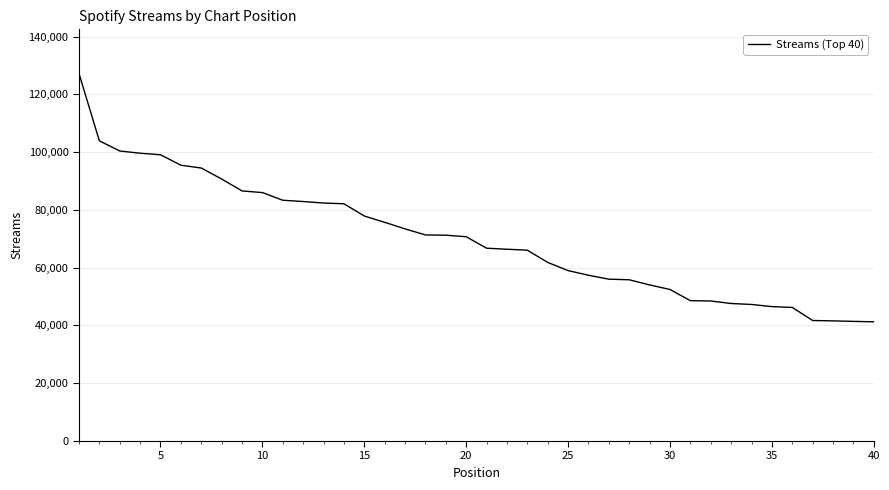

What is the difference between the maximum and minimum values?

85969